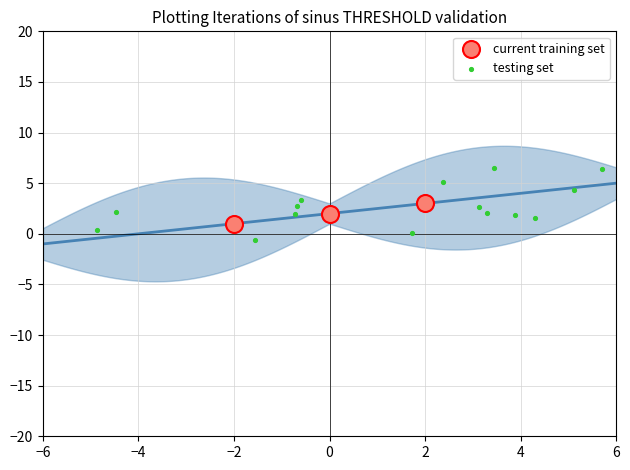

Which series reaches the minimum Y coordinate?

testing set